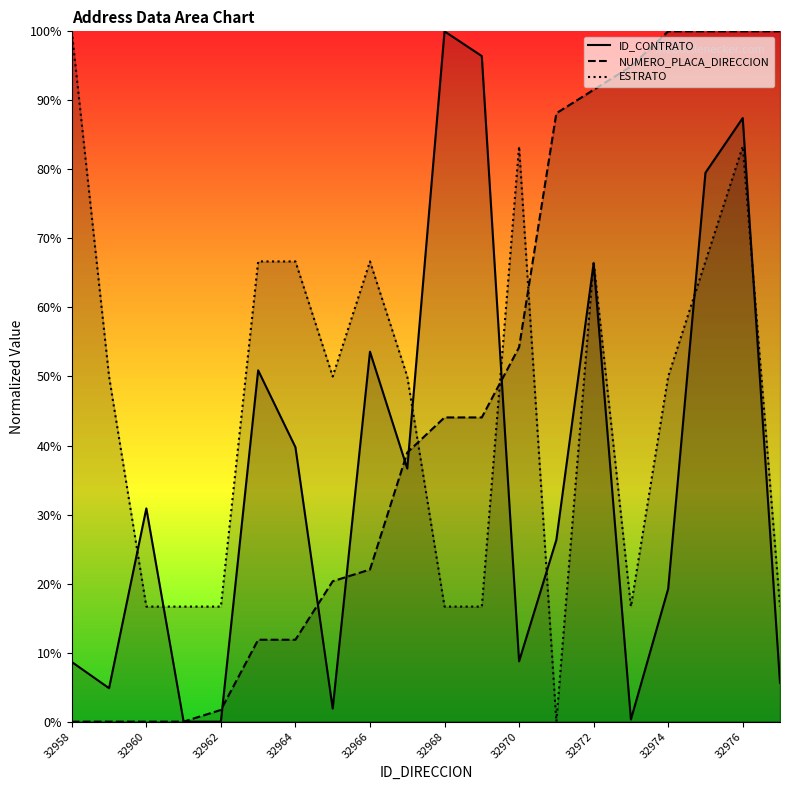

How many lines are shown in the chart?

3